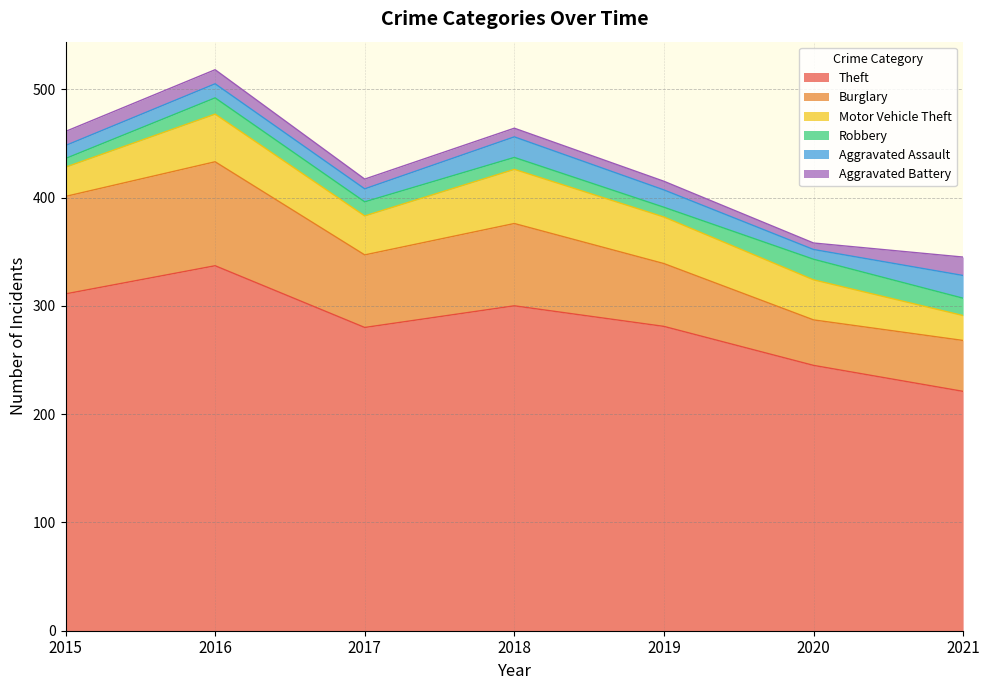

Which category has the highest value across all series?

2016